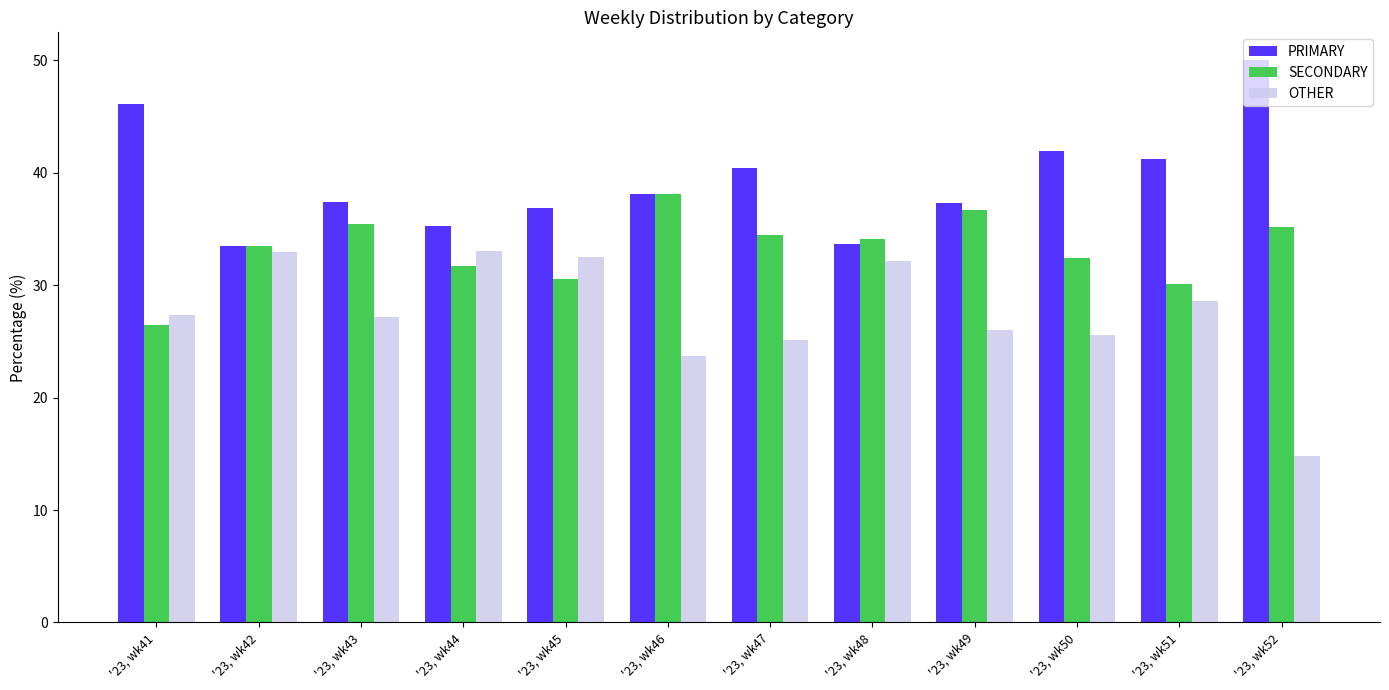

The PRIMARY series shows 20.8 at '23, wk42. True or false?

False